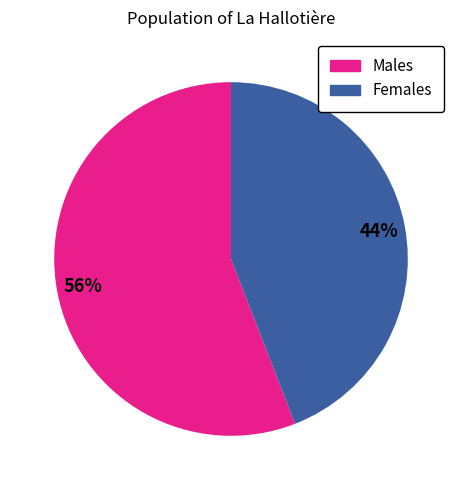

To the nearest percent, what is the average slice percentage?

50%